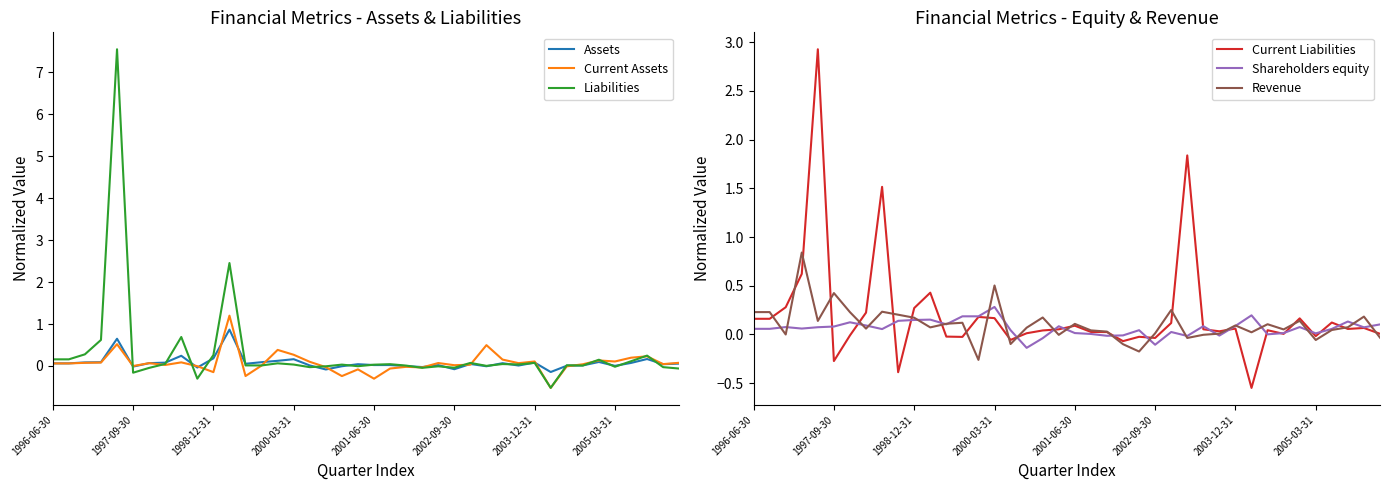

What is the highest value of the Shareholders equity series?

0.3